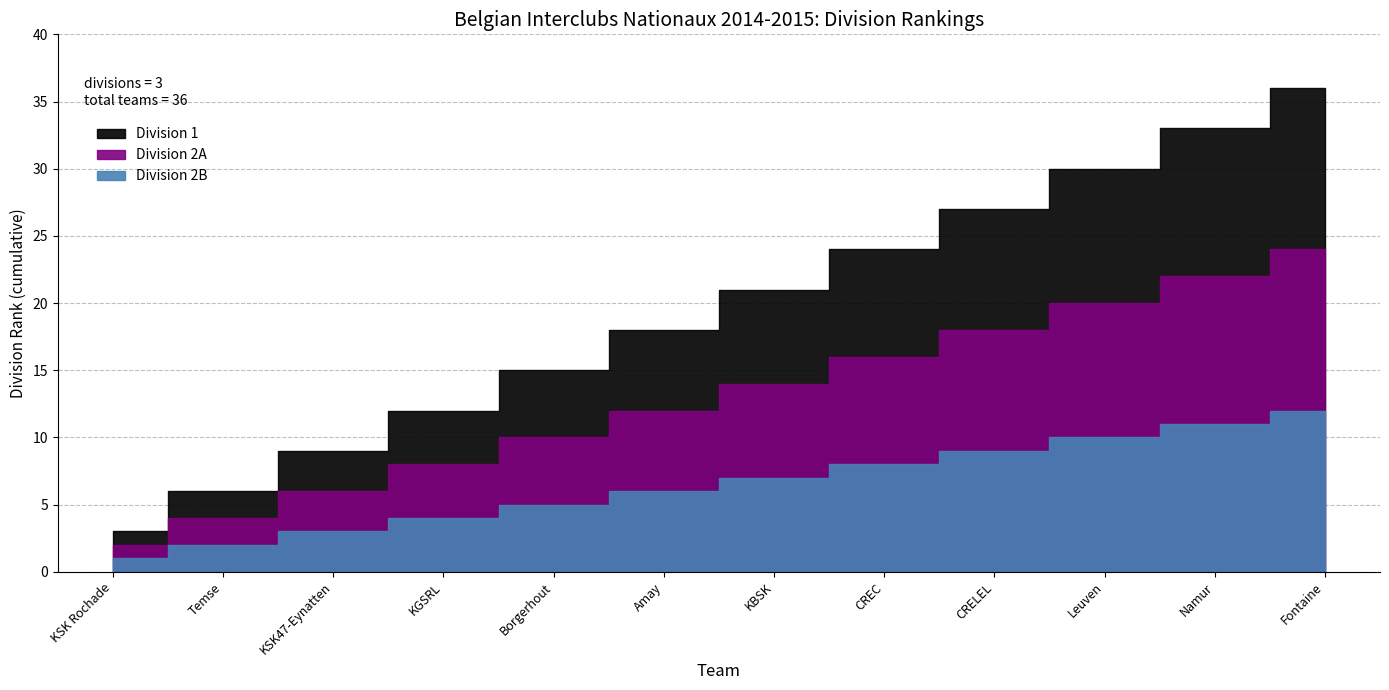

True or false: Division 2A has a value of 1 at Temse 1.

False